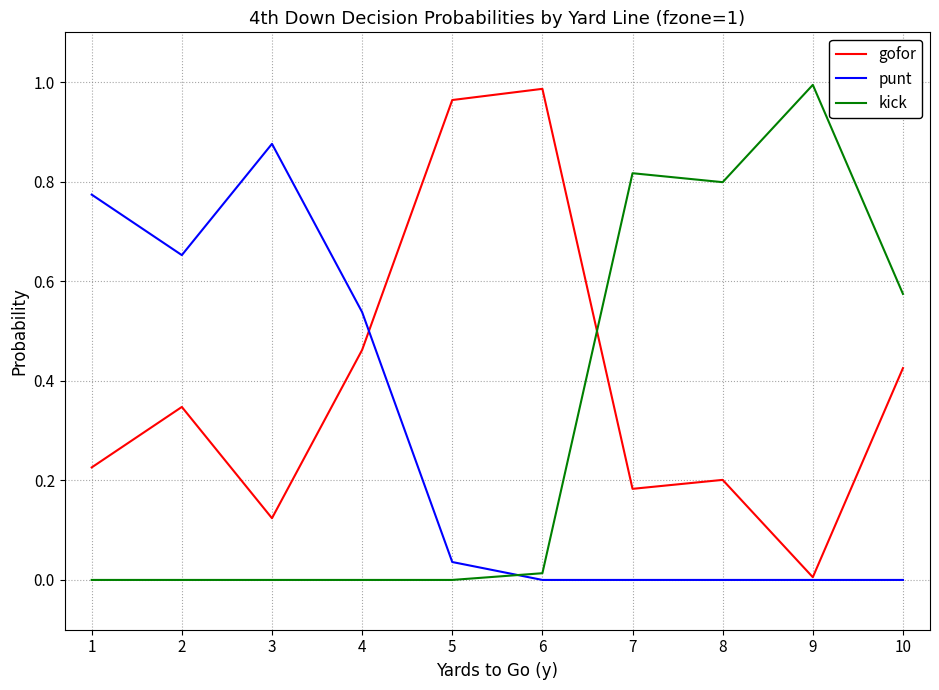

Rank the series at 10 from lowest to highest value.

punt, gofor, kick